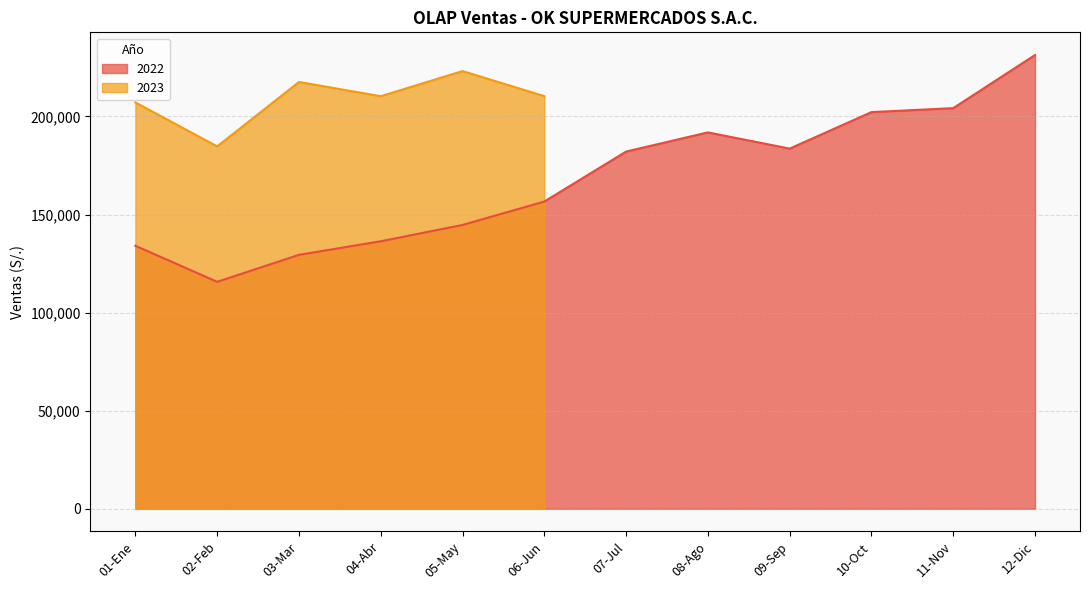

How many data points are above 182105?

6